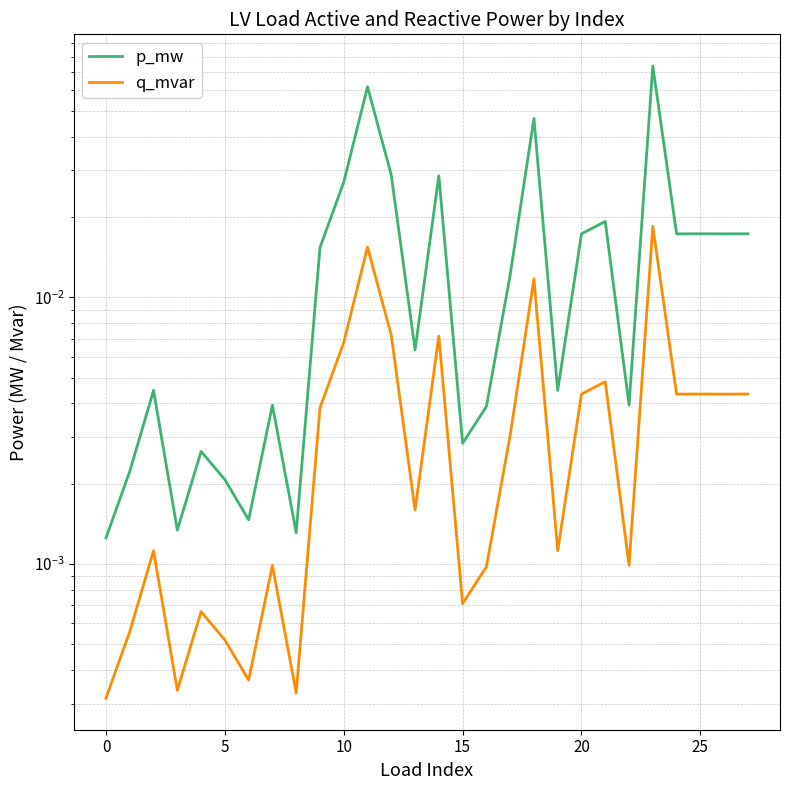

Reading left to right, extract all data points from this chart.

p_mw: 0.0	0.0	0.0	0.0	0.0	0.0	0.0	0.0	0.0	0.0	0.0	0.1	0.0	0.0	0.0	0.0	0.0	0.0	0.0	0.0	0.0	0.0	0.0	0.1	0.0	0.0	0.0	0.0
q_mvar: 0.0	0.0	0.0	0.0	0.0	0.0	0.0	0.0	0.0	0.0	0.0	0.0	0.0	0.0	0.0	0.0	0.0	0.0	0.0	0.0	0.0	0.0	0.0	0.0	0.0	0.0	0.0	0.0